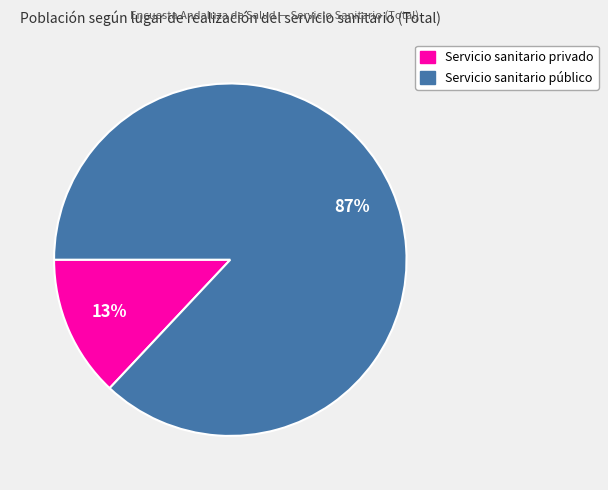

Rank the categories by value from lowest to highest.

Servicio sanitario privado, Servicio sanitario público